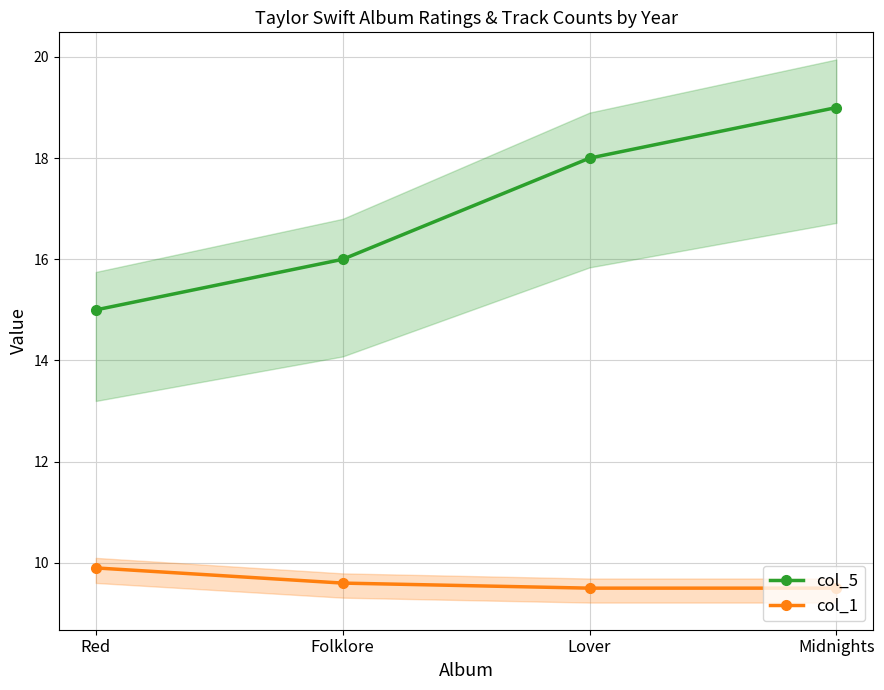

List the labels in order of col_1 value, smallest first.

Lover, Midnights, Folklore, Red